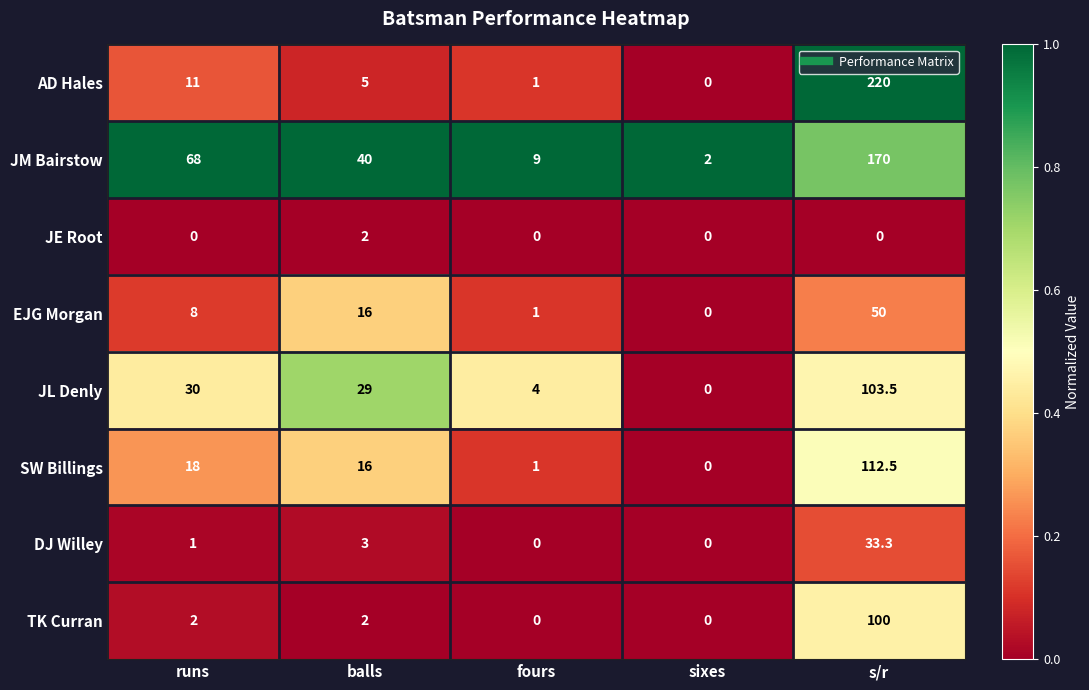

At s/r, list the series in order from largest to smallest.

AD Hales, JM Bairstow, SW Billings, JL Denly, TK Curran, EJG Morgan, DJ Willey, JE Root